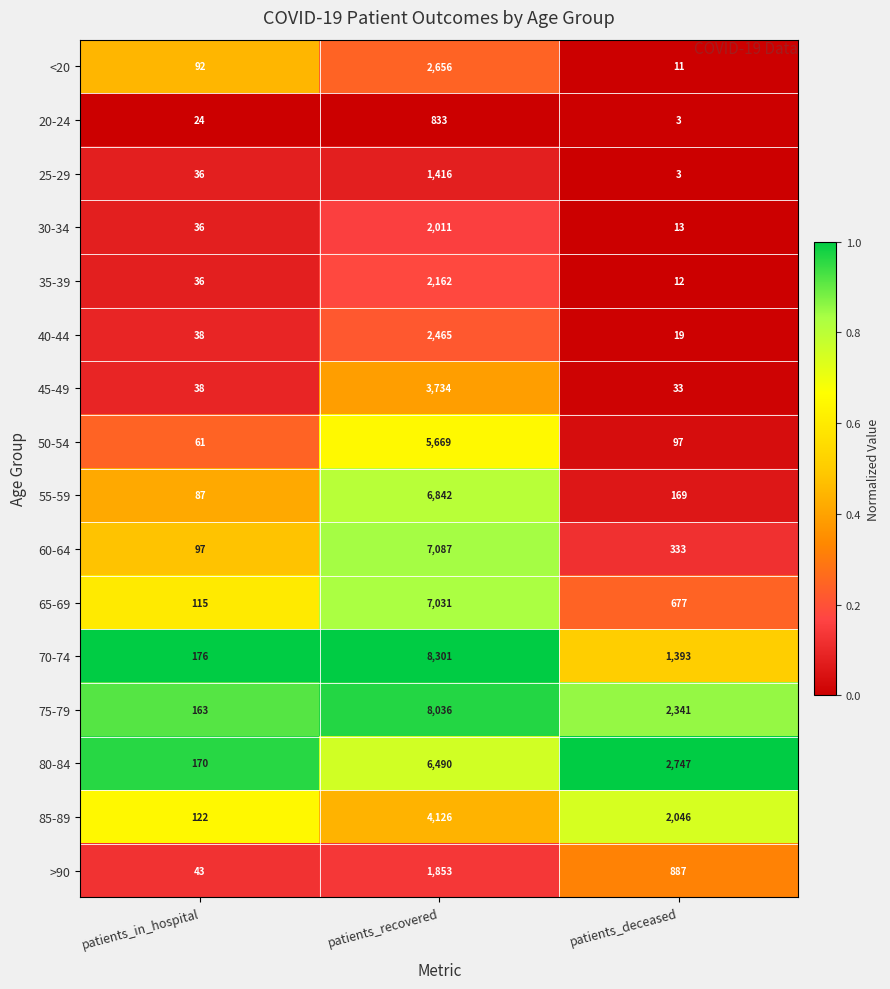

What is the difference between the 25-29 values at patients_deceased and patients_in_hospital?

33